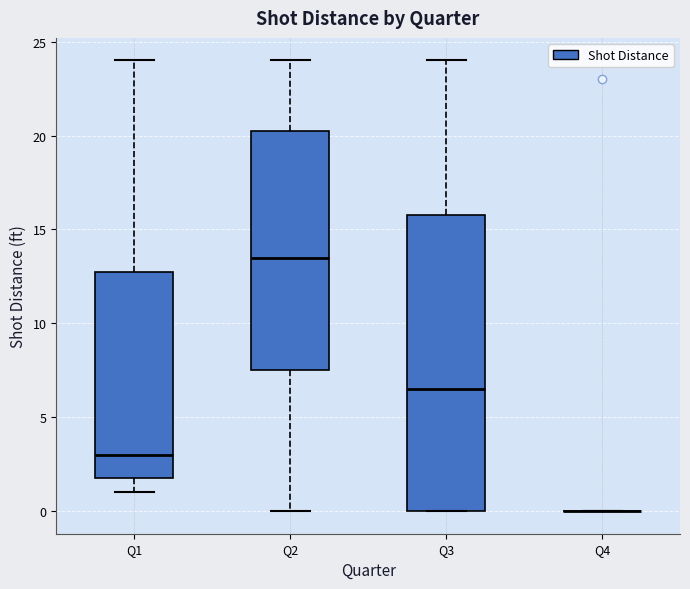

Which box is the tallest, from its lower edge to its upper edge?

Q3